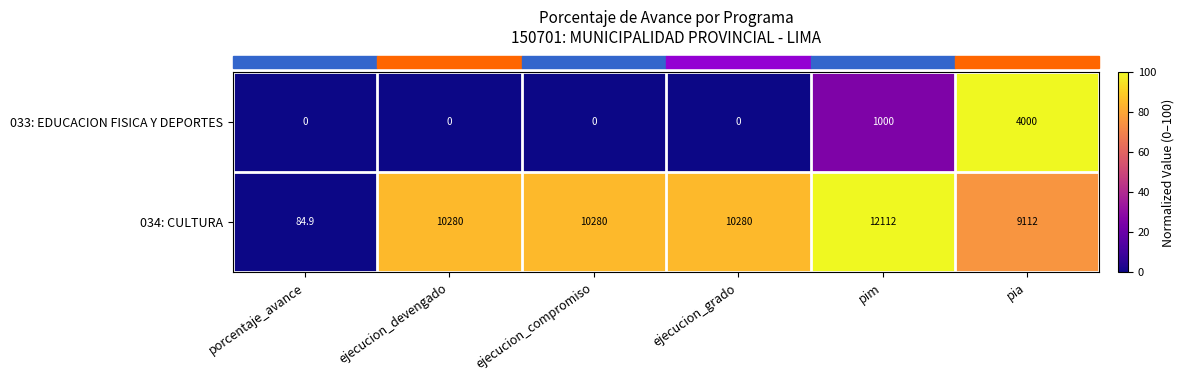

Is it true that 034: CULTURA equals 10280.0 at ejecucion_grado?

True